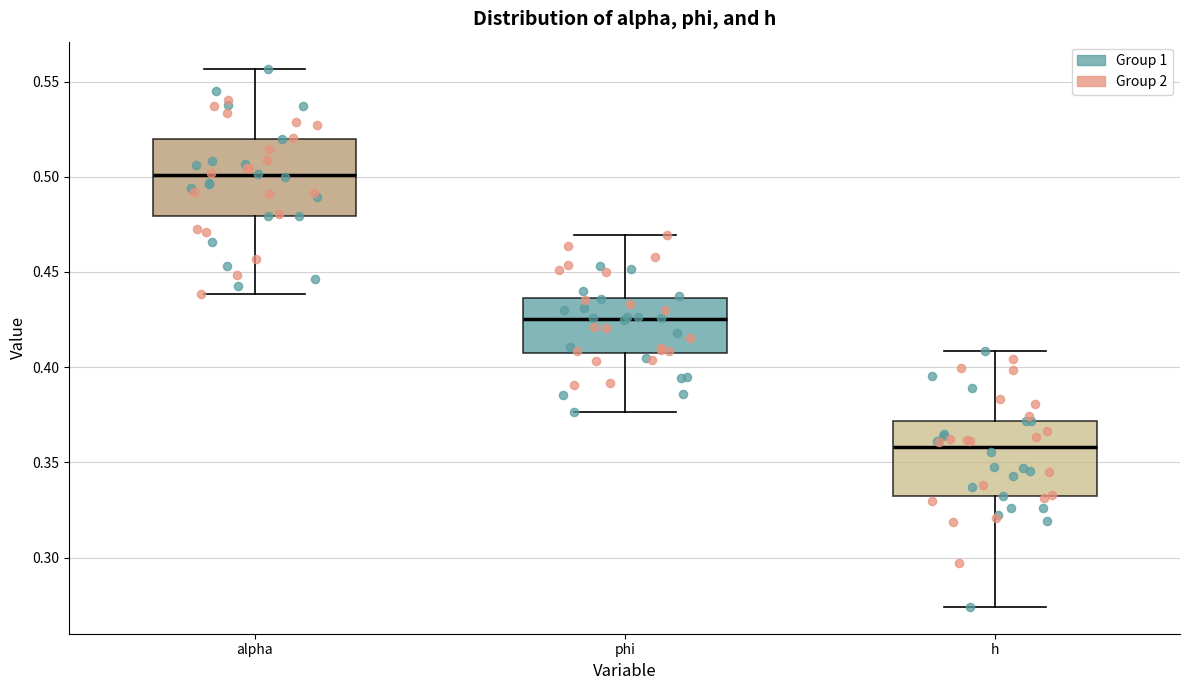

Reading left to right, transcribe this box plot: for each box, give where its median line is, the range the box spans, and where its two whiskers end, as read against the y-axis. The values are not printed on the chart, so give them approximately, as read against the axis.

alpha: median 0.500, box 0.480 to 0.520, whiskers 0.440 to 0.555
phi: median 0.425, box 0.405 to 0.435, whiskers 0.375 to 0.470
h: median 0.360, box 0.330 to 0.370, whiskers 0.275 to 0.410